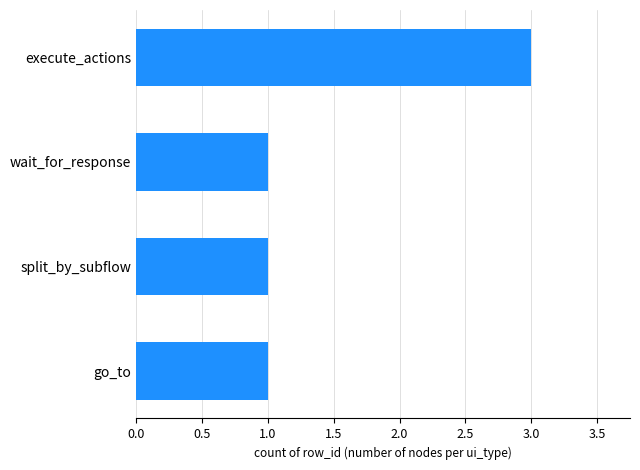

What is the maximum value shown in the chart?

3